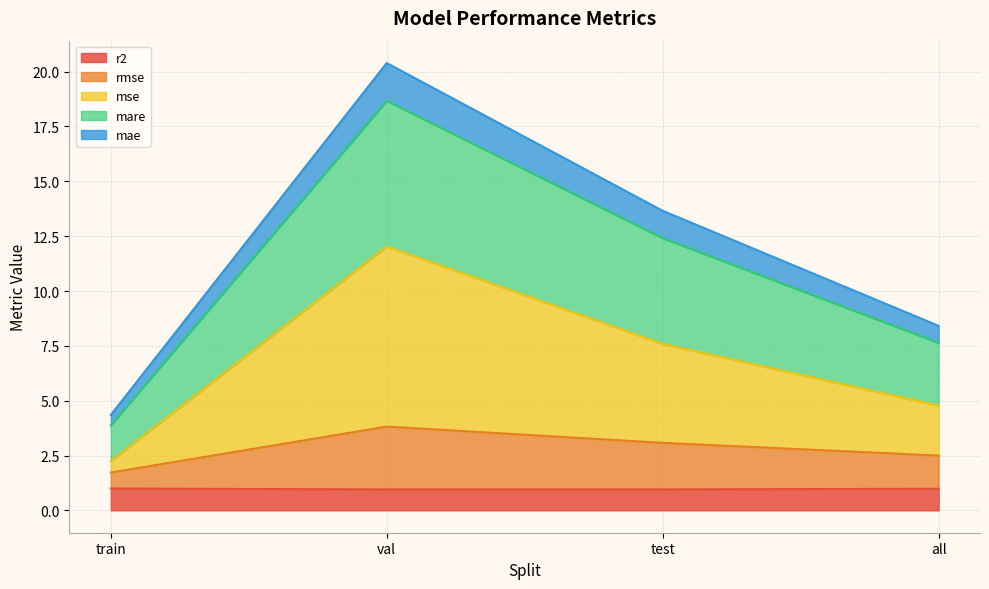

True or false: r2 has a value of 1.0 at test.

True